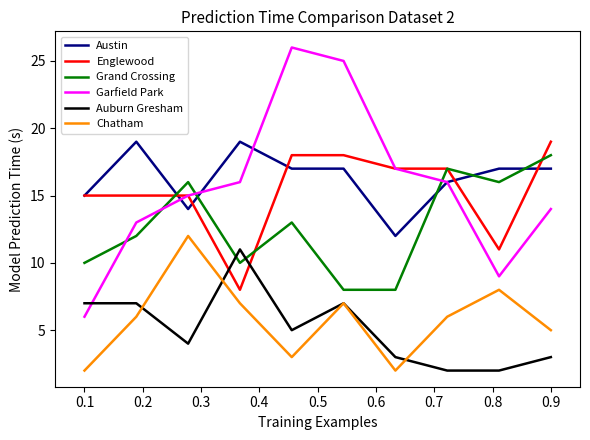

How many interior local peaks does the Grand Crossing series have?

3